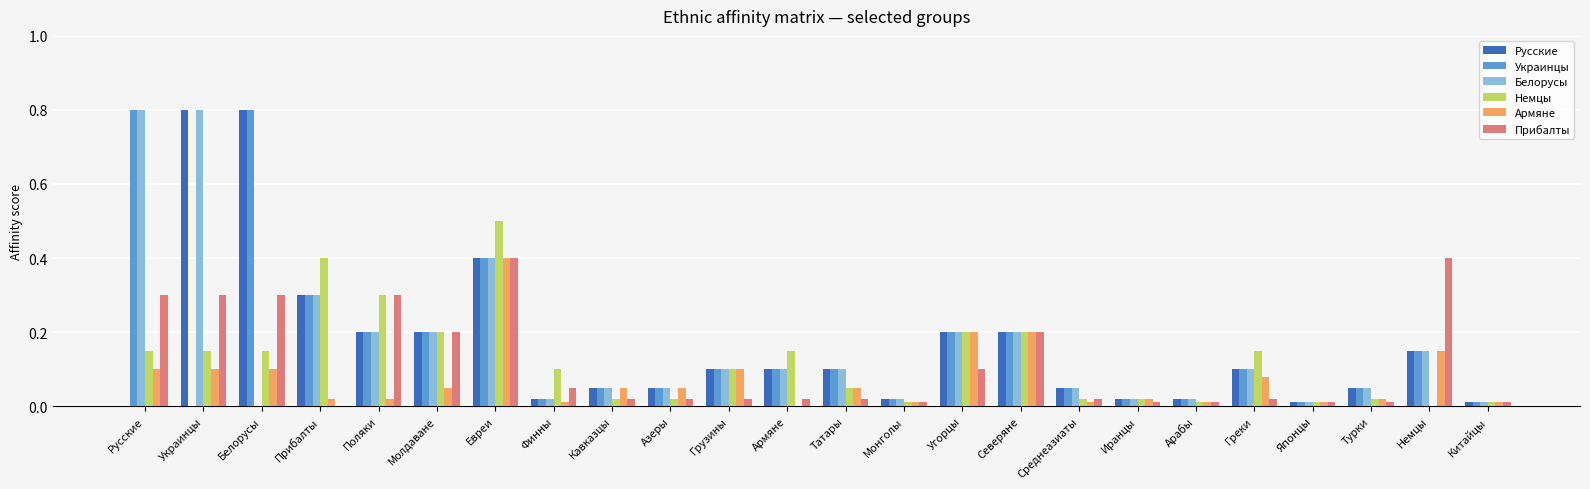

What is the sum of the Украинцы values at Немцы and Азеры?

0.2